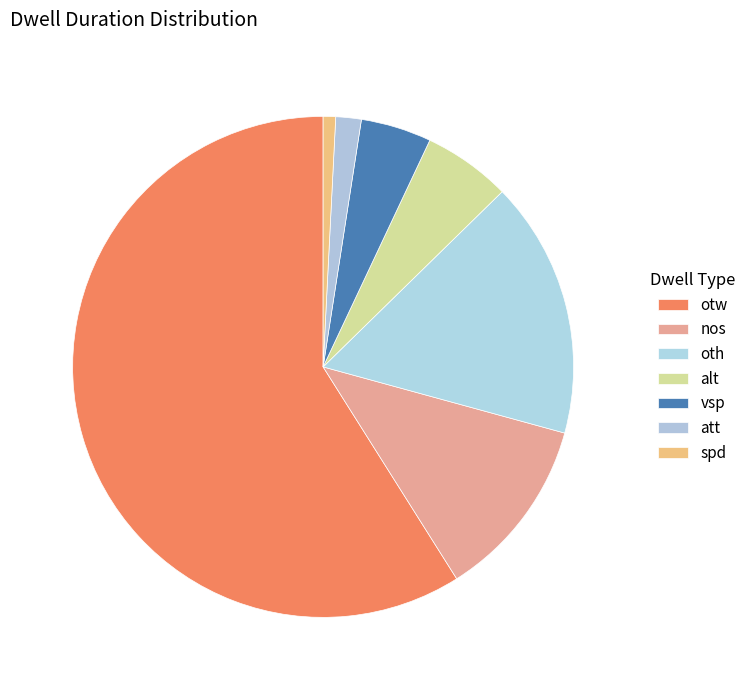

How much of the chart is everything except vsp?

95.4%